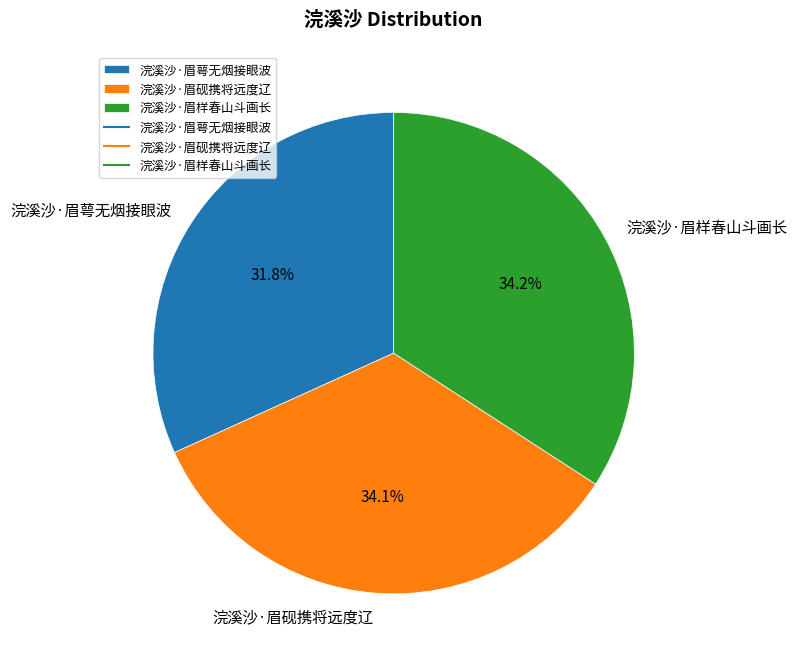

Does 浣溪沙·眉砚携将远度辽 account for over 50% of the chart?

No